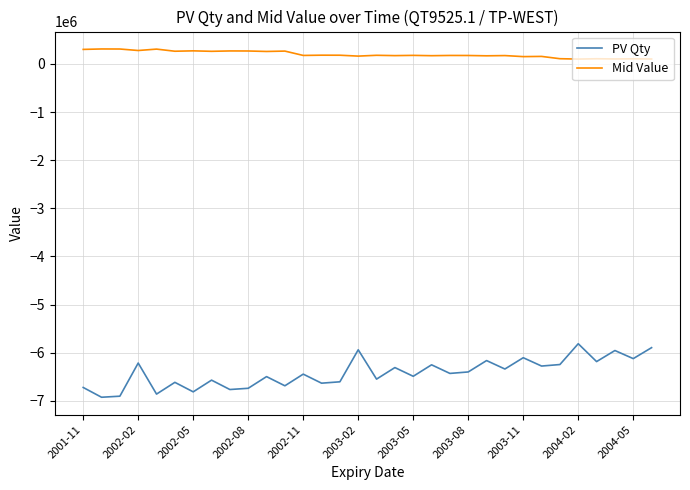

Which series has the largest range (max minus min)?

PV Qty